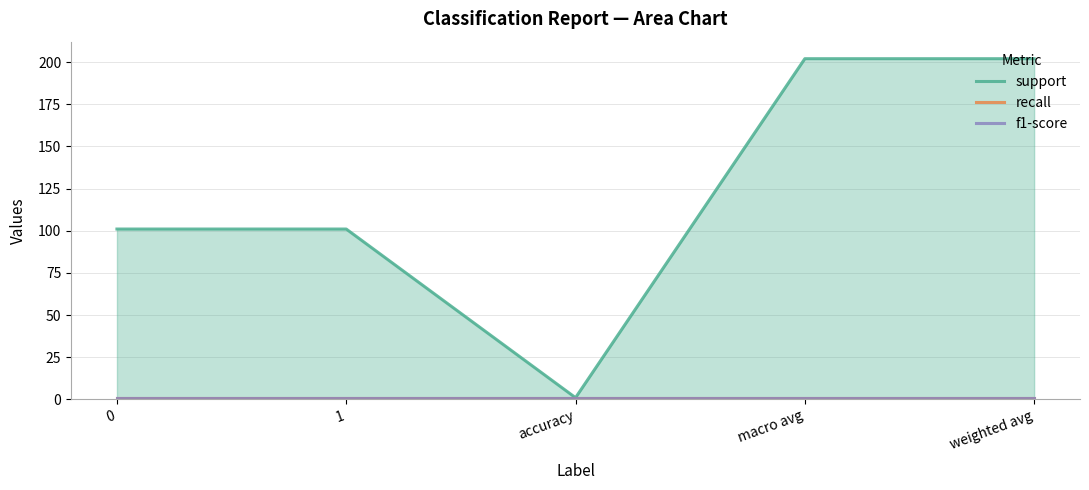

What is the maximum value for f1-score?

1